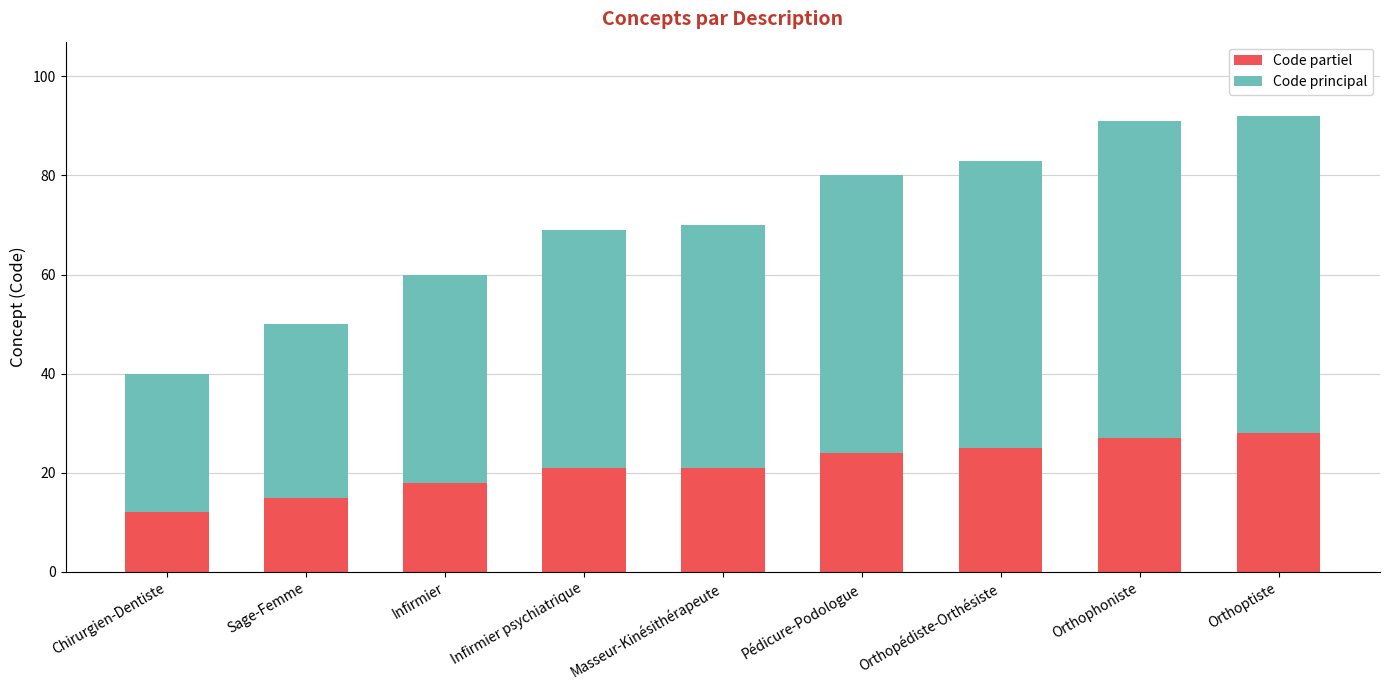

What value does the Code partiel series have at Sage-Femme?

15